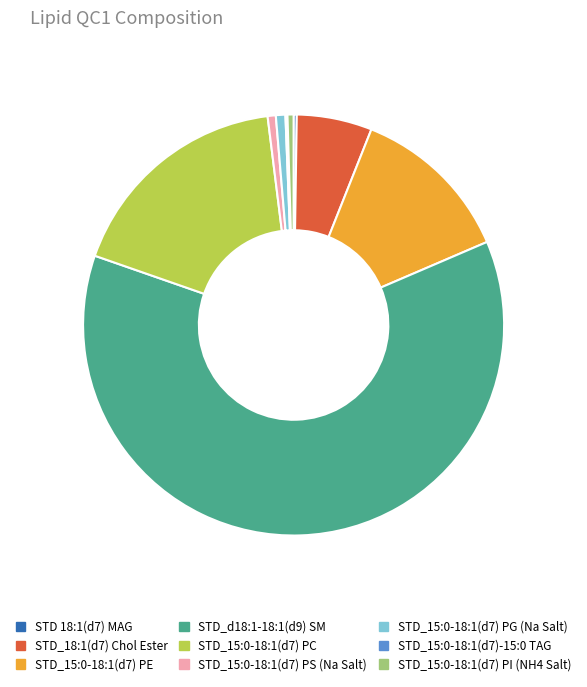

Is there a majority slice in this chart?

Yes